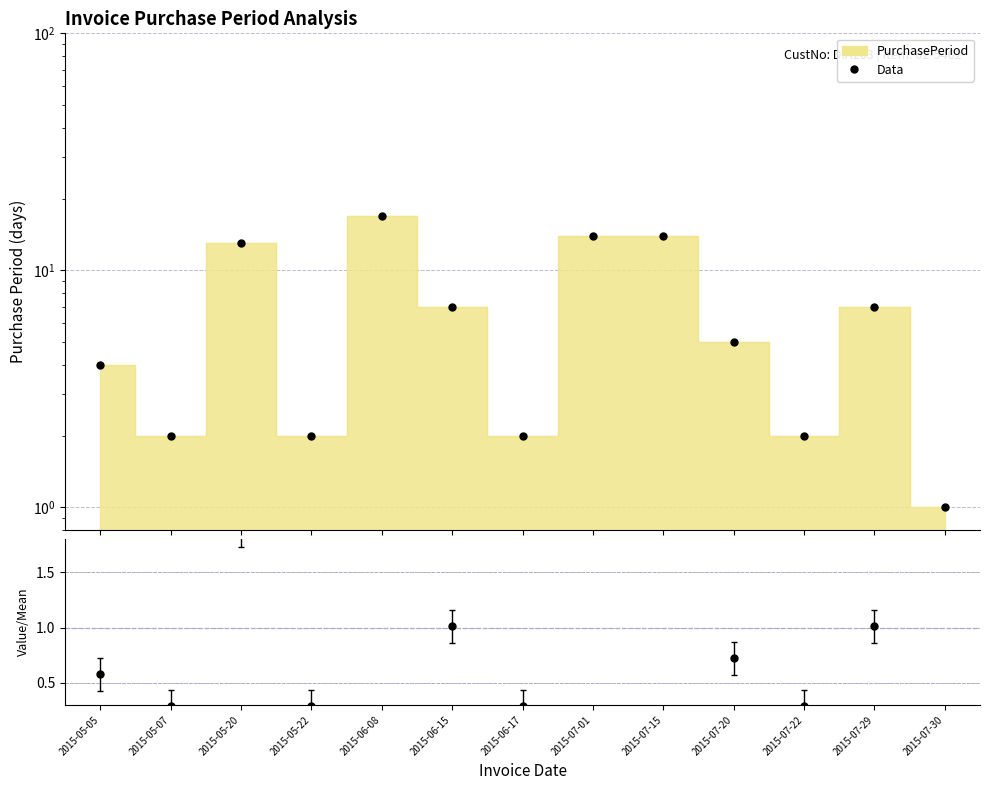

True or false: ratio and Data cross at least once.

False